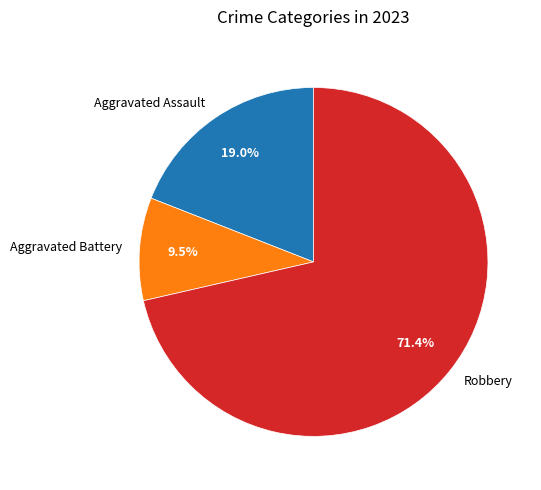

Rank the categories by value from lowest to highest.

Aggravated Battery, Aggravated Assault, Robbery